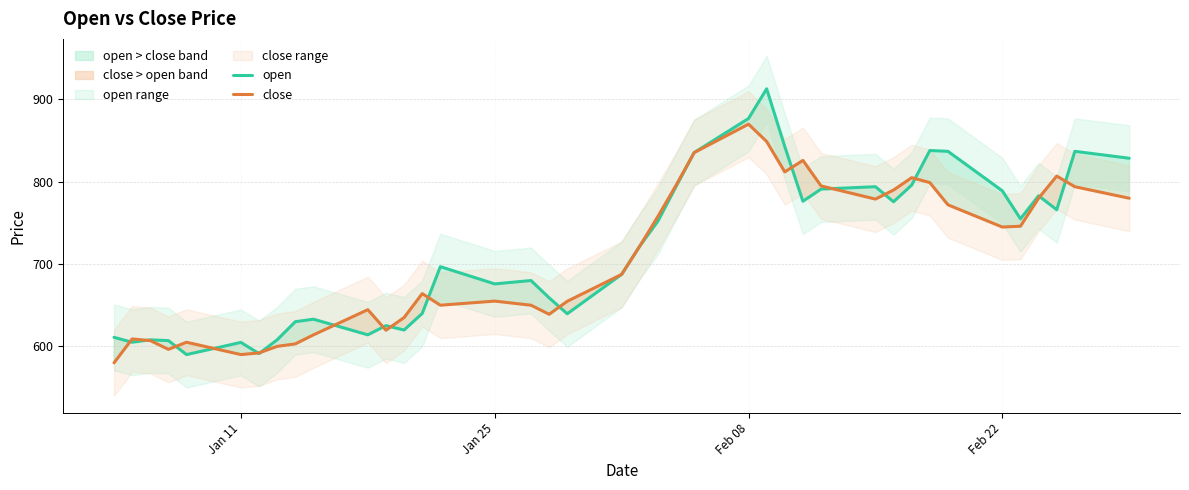

At how many categories does at least one series exceed 670?

24